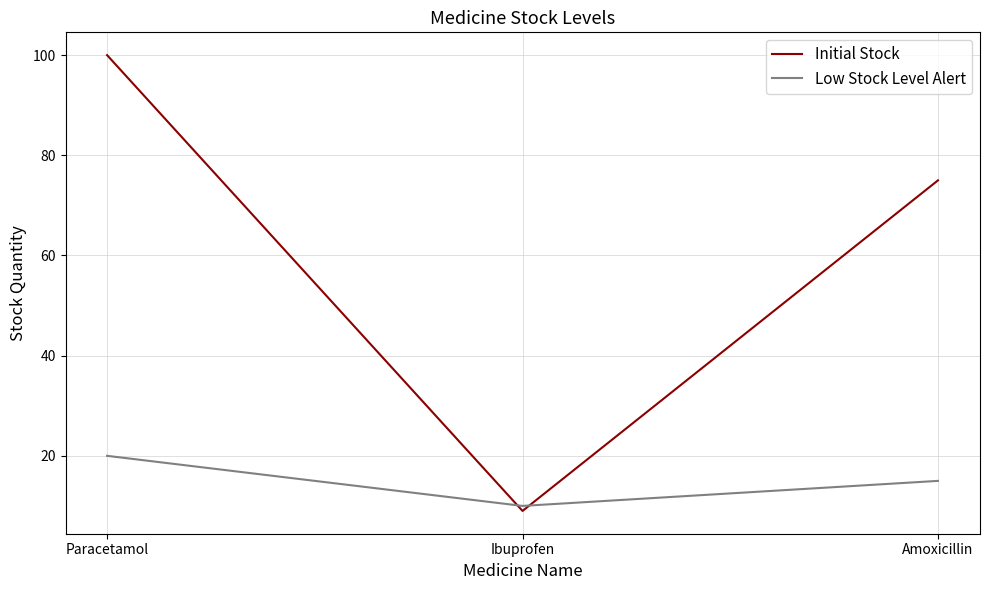

What position from the right is Paracetamol?

3